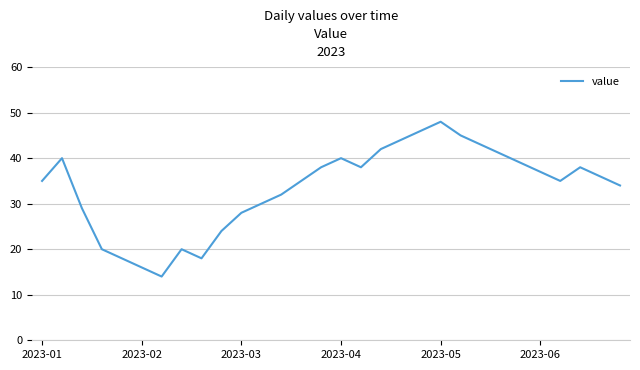

What is the smallest value displayed?

14